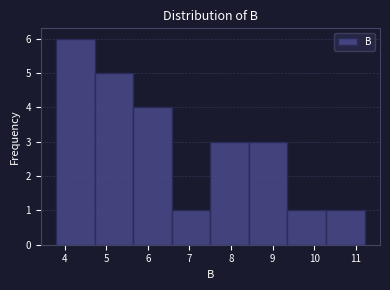

Reading left to right, list every bar in this chart as the range it spans on the x-axis followed by its height. Neither the bar edges nor the heights are printed on the chart, so give them approximately, as read against the axes.

3.8 to 4.7: 6
4.7 to 5.7: 5
5.7 to 6.6: 4
6.6 to 7.5: 1
7.5 to 8.4: 3
8.4 to 9.4: 3
9.4 to 10.3: 1
10.3 to 11.2: 1